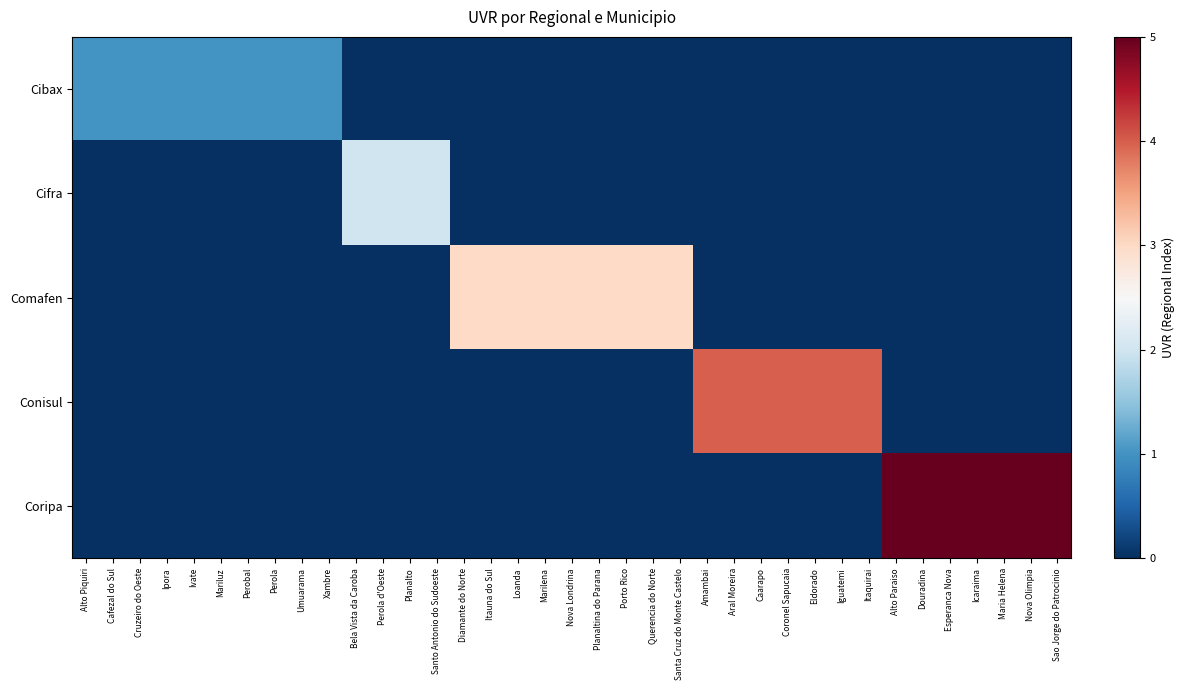

Reading left to right, list all the values displayed in this chart.

Cibax: Alto Piquiri=1	Cafezal do Sul=1	Cruzeiro do Oeste=1	Ipora=1	Ivate=1	Mariluz=1	Perobal=1	Perola=1	Umuarama=1	Xambre=1	Bela Vista da Caroba=0	Perola d'Oeste=0	Planalto=0	Santo Antonio do Sudoeste=0	Diamante do Norte=0	Itauna do Sul=0	Loanda=0	Marilena=0	Nova Londrina=0	Planaltina do Parana=0	Porto Rico=0	Querencia do Norte=0	Santa Cruz do Monte Castelo=0	Amambai=0	Aral Moreira=0	Caarapo=0	Coronel Sapucaia=0	Eldorado=0	Iguatemi=0	Itaquirai=0	Alto Paraiso=0	Douradina=0	Esperanca Nova=0	Icaraima=0	Maria Helena=0	Nova Olimpia=0	Sao Jorge do Patrocinio=0
Cifra: Alto Piquiri=0	Cafezal do Sul=0	Cruzeiro do Oeste=0	Ipora=0	Ivate=0	Mariluz=0	Perobal=0	Perola=0	Umuarama=0	Xambre=0	Bela Vista da Caroba=2	Perola d'Oeste=2	Planalto=2	Santo Antonio do Sudoeste=2	Diamante do Norte=0	Itauna do Sul=0	Loanda=0	Marilena=0	Nova Londrina=0	Planaltina do Parana=0	Porto Rico=0	Querencia do Norte=0	Santa Cruz do Monte Castelo=0	Amambai=0	Aral Moreira=0	Caarapo=0	Coronel Sapucaia=0	Eldorado=0	Iguatemi=0	Itaquirai=0	Alto Paraiso=0	Douradina=0	Esperanca Nova=0	Icaraima=0	Maria Helena=0	Nova Olimpia=0	Sao Jorge do Patrocinio=0
Comafen: Alto Piquiri=0	Cafezal do Sul=0	Cruzeiro do Oeste=0	Ipora=0	Ivate=0	Mariluz=0	Perobal=0	Perola=0	Umuarama=0	Xambre=0	Bela Vista da Caroba=0	Perola d'Oeste=0	Planalto=0	Santo Antonio do Sudoeste=0	Diamante do Norte=3	Itauna do Sul=3	Loanda=3	Marilena=3	Nova Londrina=3	Planaltina do Parana=3	Porto Rico=3	Querencia do Norte=3	Santa Cruz do Monte Castelo=3	Amambai=0	Aral Moreira=0	Caarapo=0	Coronel Sapucaia=0	Eldorado=0	Iguatemi=0	Itaquirai=0	Alto Paraiso=0	Douradina=0	Esperanca Nova=0	Icaraima=0	Maria Helena=0	Nova Olimpia=0	Sao Jorge do Patrocinio=0
Conisul: Alto Piquiri=0	Cafezal do Sul=0	Cruzeiro do Oeste=0	Ipora=0	Ivate=0	Mariluz=0	Perobal=0	Perola=0	Umuarama=0	Xambre=0	Bela Vista da Caroba=0	Perola d'Oeste=0	Planalto=0	Santo Antonio do Sudoeste=0	Diamante do Norte=0	Itauna do Sul=0	Loanda=0	Marilena=0	Nova Londrina=0	Planaltina do Parana=0	Porto Rico=0	Querencia do Norte=0	Santa Cruz do Monte Castelo=0	Amambai=4	Aral Moreira=4	Caarapo=4	Coronel Sapucaia=4	Eldorado=4	Iguatemi=4	Itaquirai=4	Alto Paraiso=0	Douradina=0	Esperanca Nova=0	Icaraima=0	Maria Helena=0	Nova Olimpia=0	Sao Jorge do Patrocinio=0
Coripa: Alto Piquiri=0	Cafezal do Sul=0	Cruzeiro do Oeste=0	Ipora=0	Ivate=0	Mariluz=0	Perobal=0	Perola=0	Umuarama=0	Xambre=0	Bela Vista da Caroba=0	Perola d'Oeste=0	Planalto=0	Santo Antonio do Sudoeste=0	Diamante do Norte=0	Itauna do Sul=0	Loanda=0	Marilena=0	Nova Londrina=0	Planaltina do Parana=0	Porto Rico=0	Querencia do Norte=0	Santa Cruz do Monte Castelo=0	Amambai=0	Aral Moreira=0	Caarapo=0	Coronel Sapucaia=0	Eldorado=0	Iguatemi=0	Itaquirai=0	Alto Paraiso=5	Douradina=5	Esperanca Nova=5	Icaraima=5	Maria Helena=5	Nova Olimpia=5	Sao Jorge do Patrocinio=5